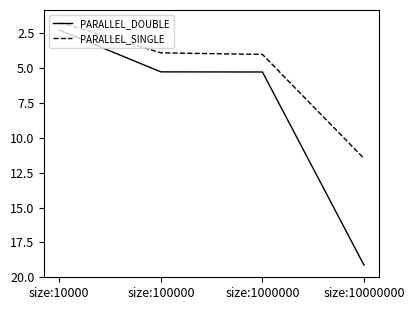

At which category is the sum across all series the highest?

size:10000000